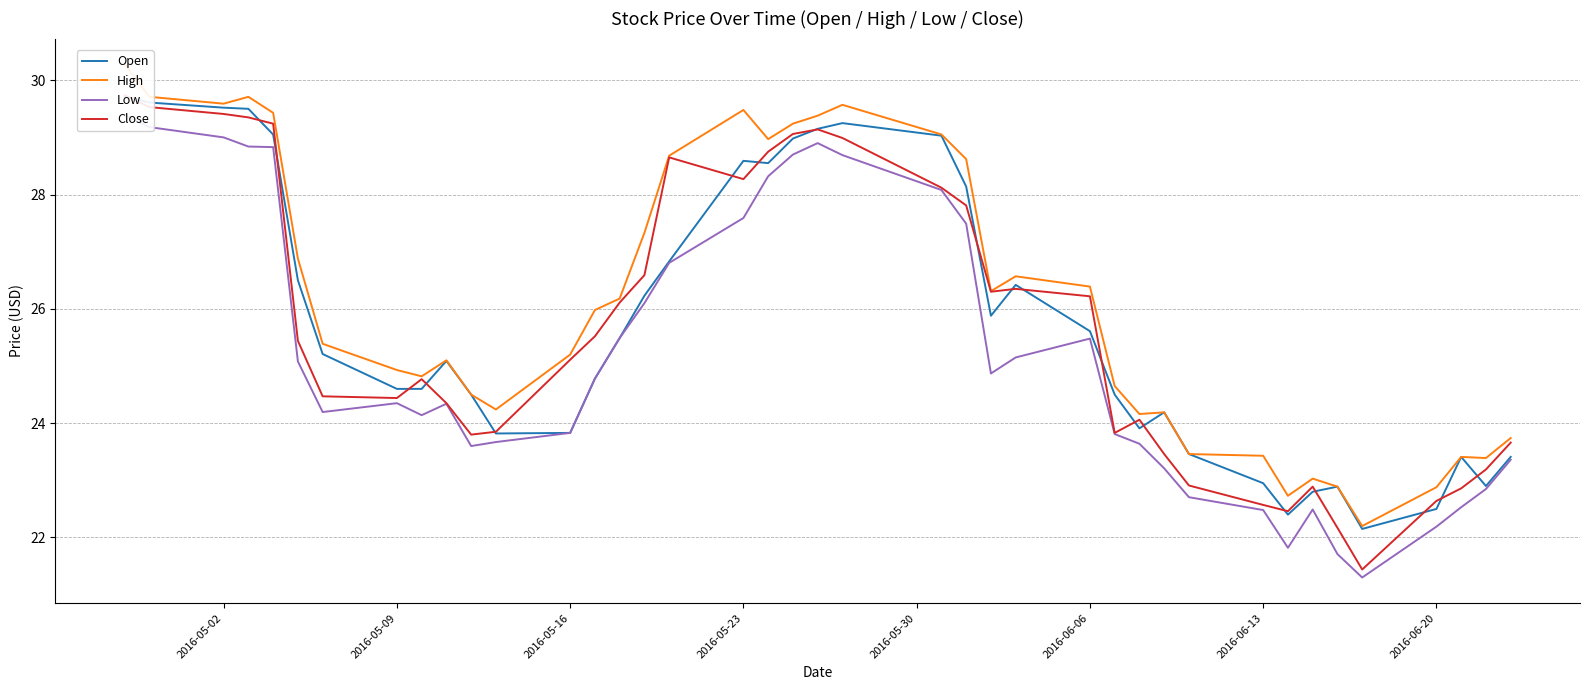

True or false: Low has a value of 13.5 at 11.

False